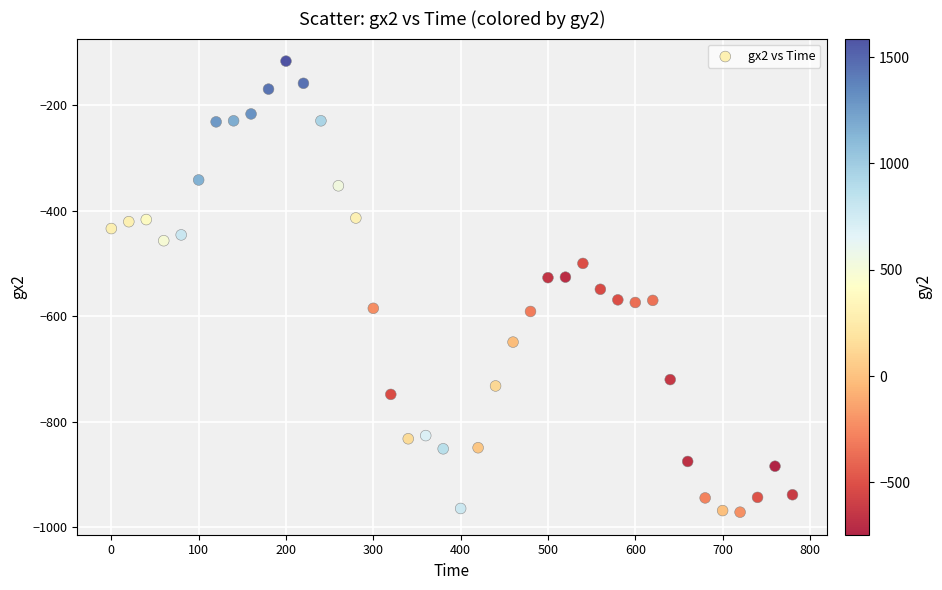

What is the range of Y values (max minus min)?

854